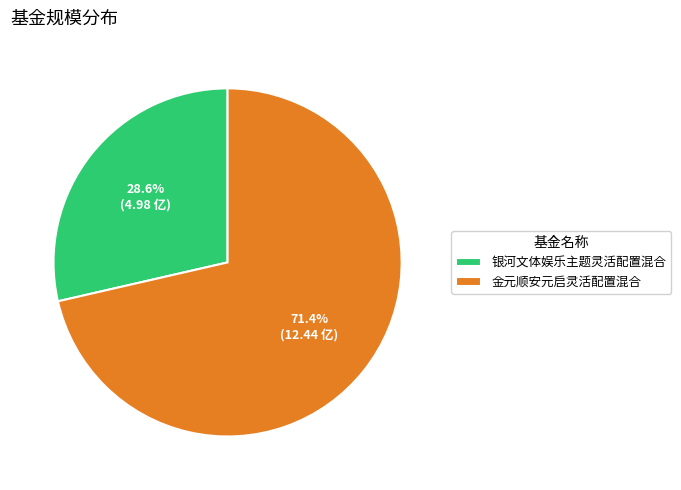

To the nearest percent, what percentage of the pie is 银河文体娱乐主题灵活配置混合?

29%